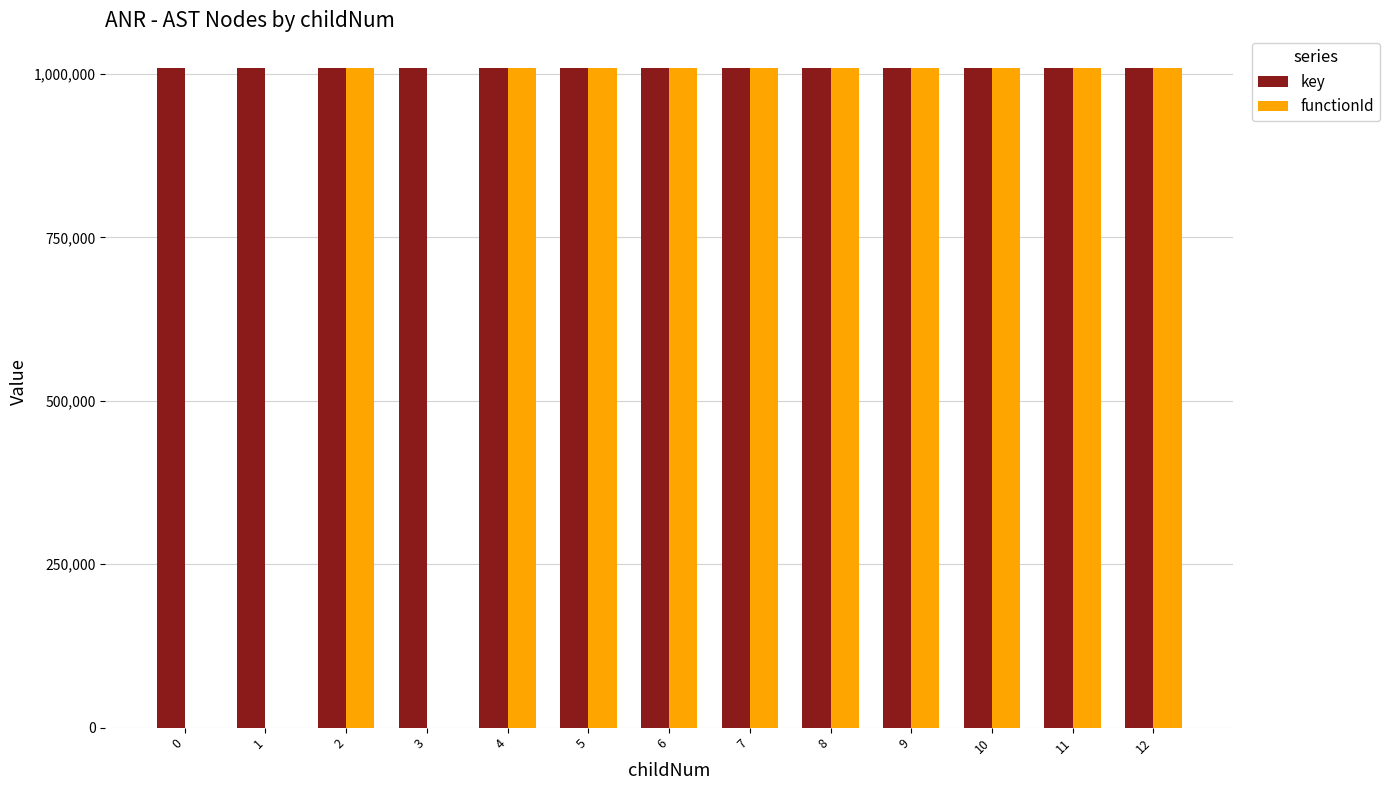

How many groups of bars are there?

13